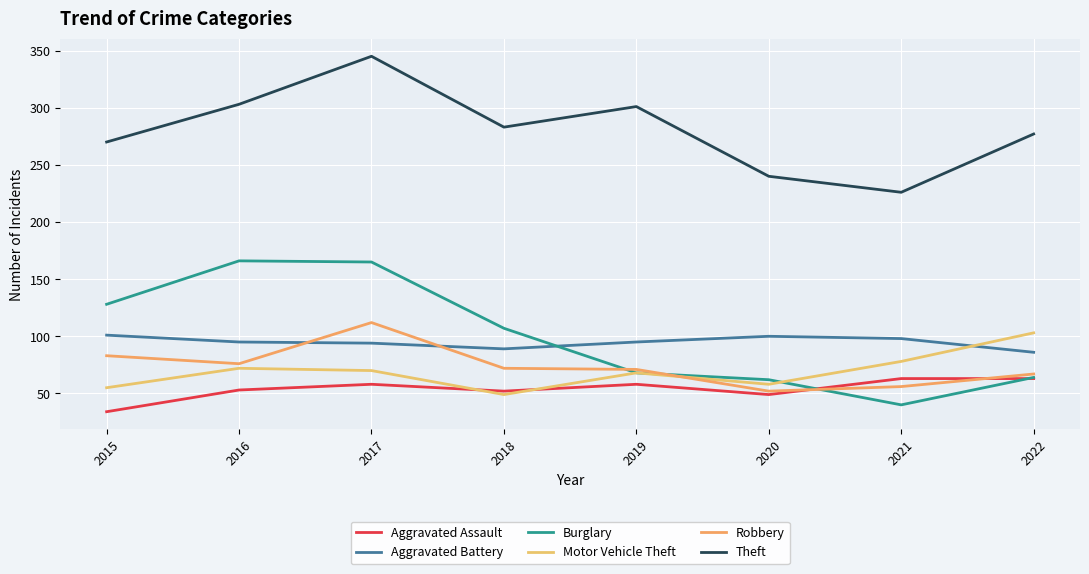

Does the chart display data point markers on the line(s)?

No